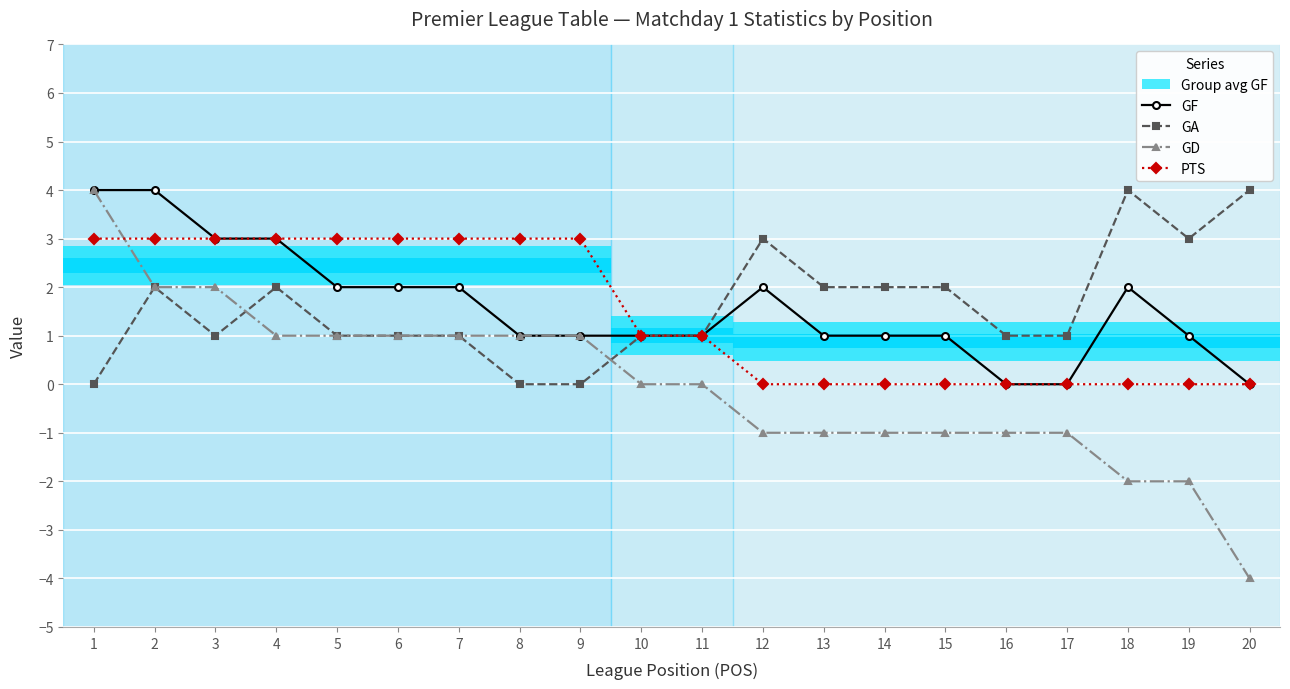

Which series has the widest spread of values?

GD